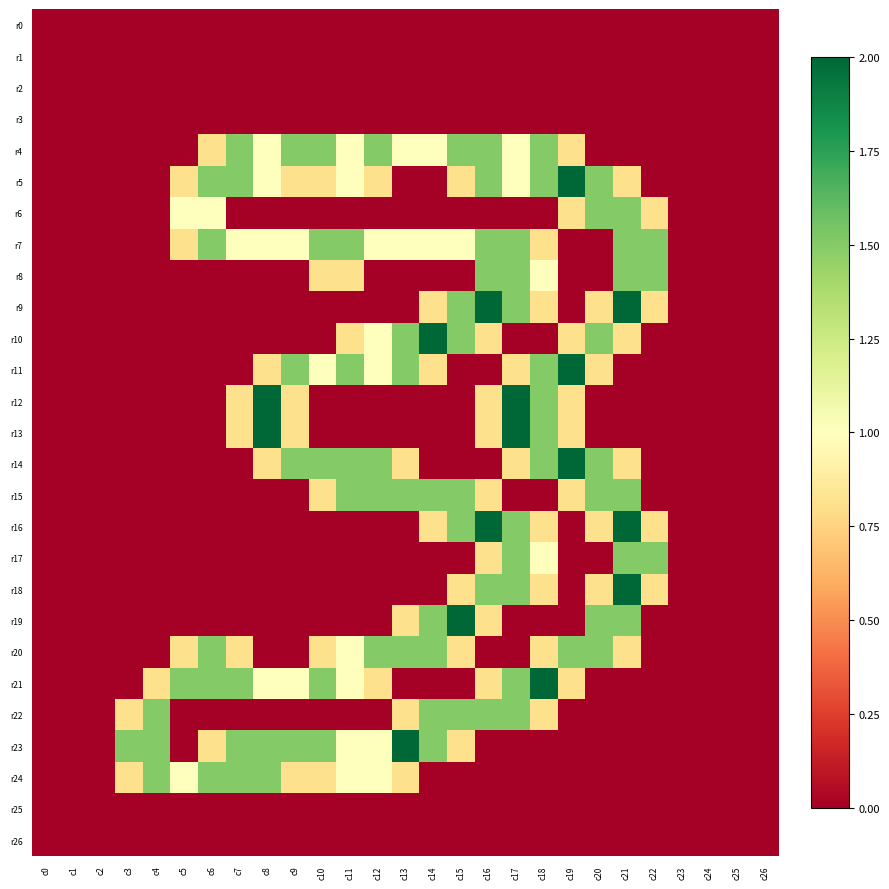

At c0, list the series in order from largest to smallest.

r0, r1, r2, r3, r4, r5, r6, r7, r8, r9, r10, r11, r12, r13, r14, r15, r16, r17, r18, r19, r20, r21, r22, r23, r24, r25, r26